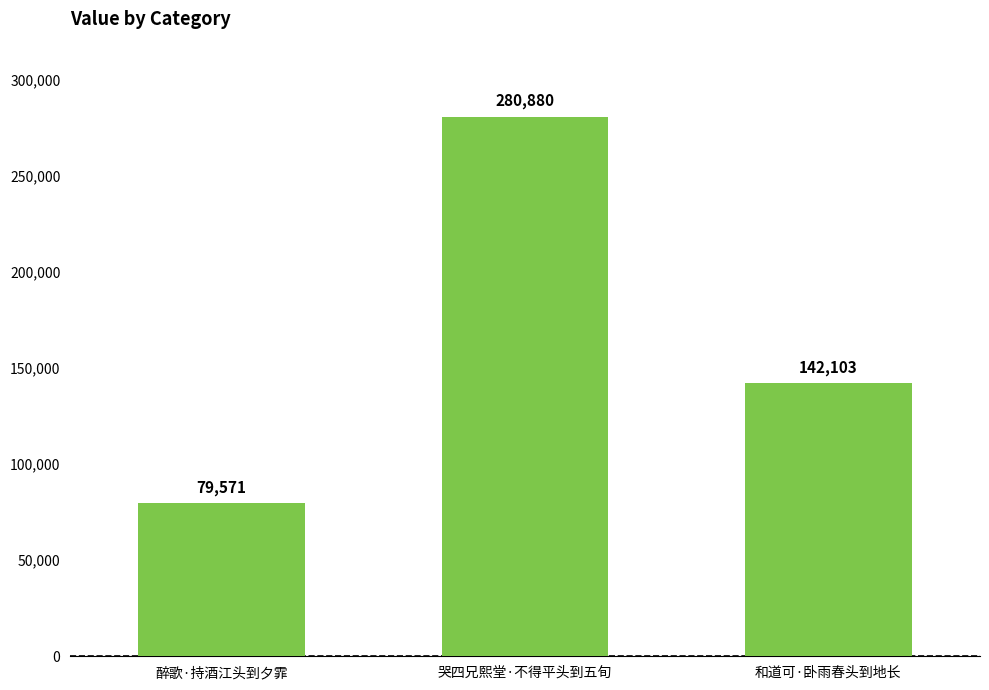

How many data points does each series have?

3